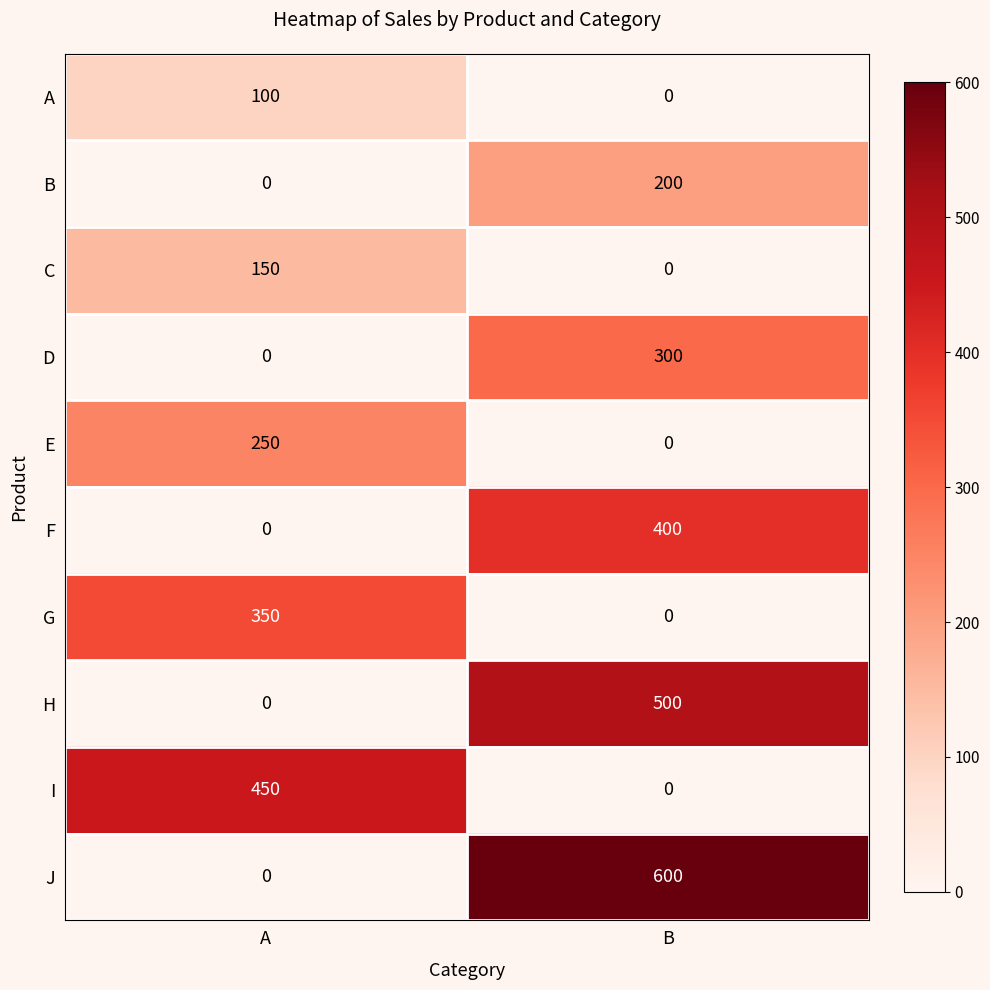

How many values in C are above zero?

1